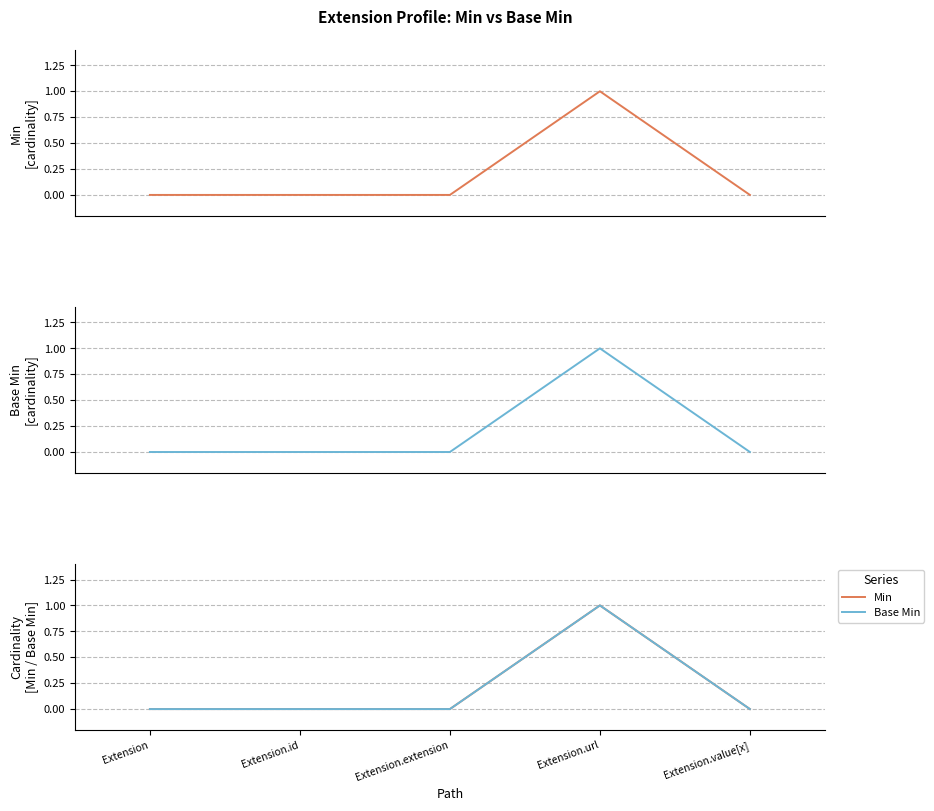

In Min, how many points are higher than both neighbors (excluding endpoints)?

1